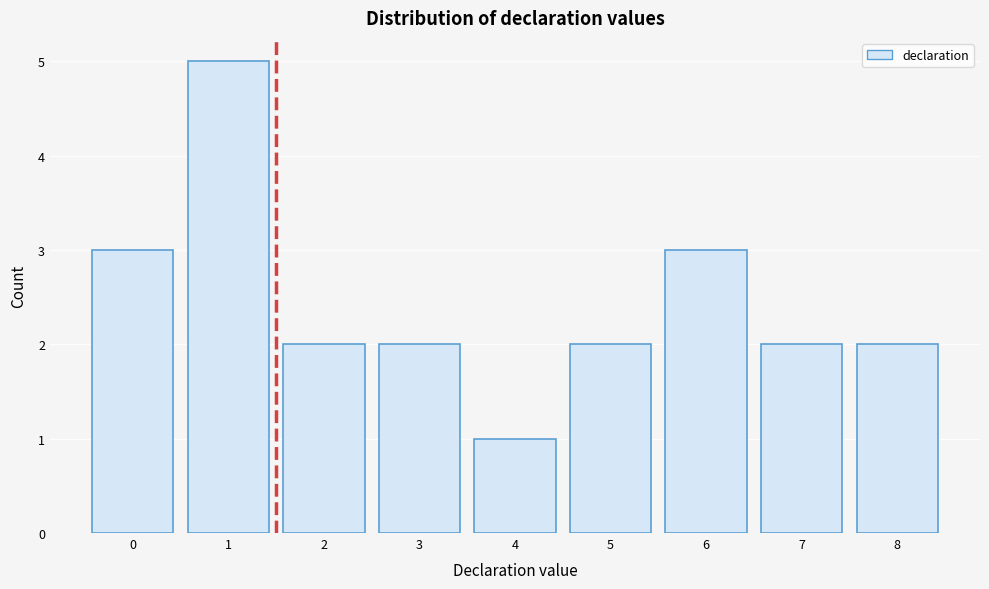

Reading right to left, what are all the values shown in this chart?

8=2	7=2	6=3	5=2	4=1	3=2	2=2	1=5	0=3